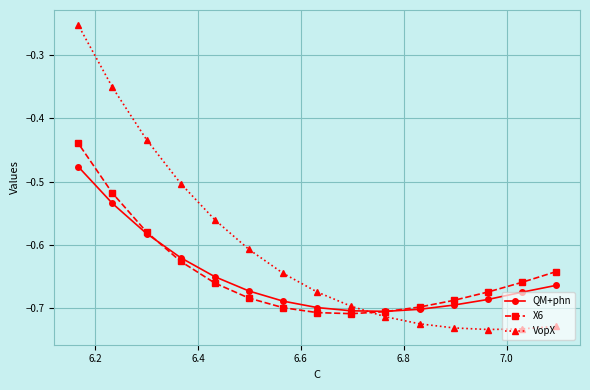

Does the chart display data point markers on the line(s)?

Yes